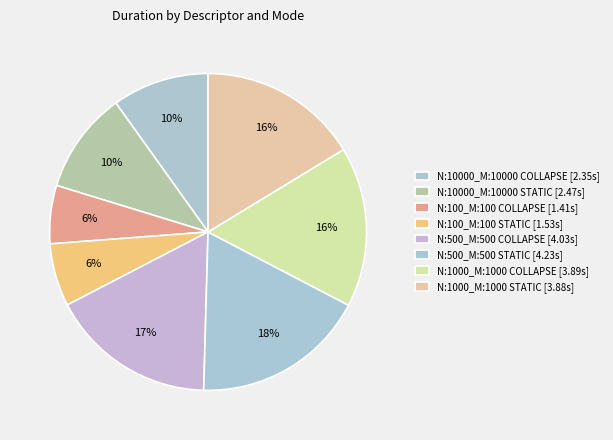

What percentage is the N:500_M:500 COLLAPSE slice, to the nearest percent?

17%